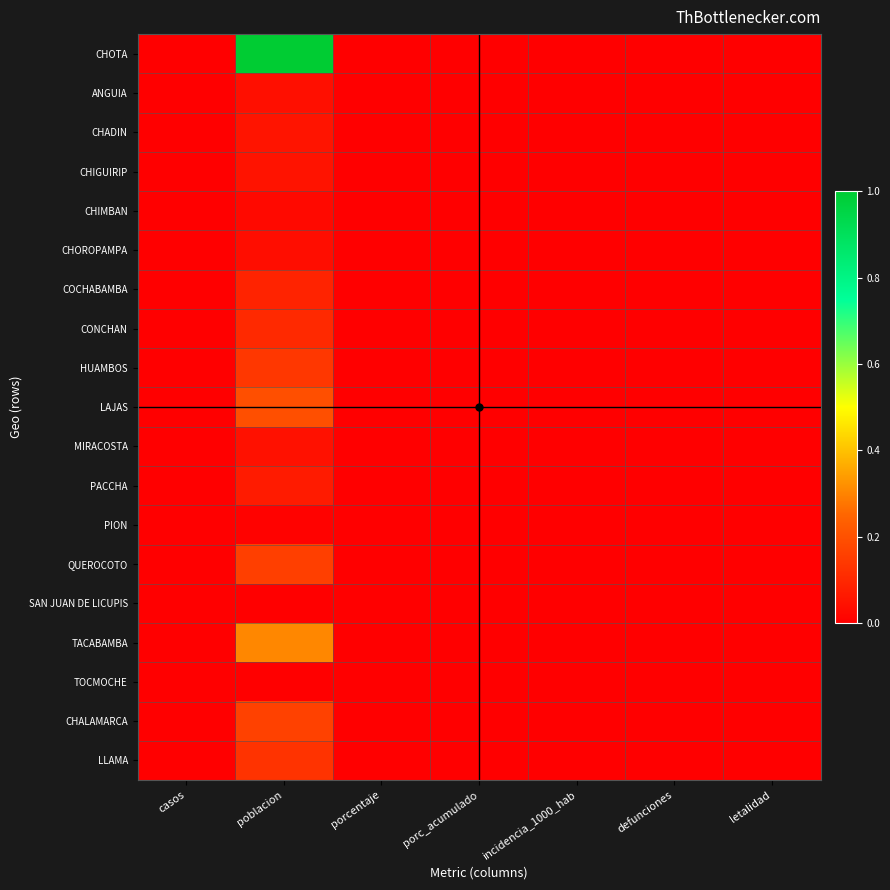

Reading left to right, transcribe all the data shown in this chart.

CHOTA: casos=0.0	poblacion=1.0	porcentaje=0.0	porc_acumulado=0.0	incidencia_1000_hab=0.0	defunciones=0.0	letalidad=0.0
ANGUIA: casos=0.0	poblacion=0.0	porcentaje=0.0	porc_acumulado=0.0	incidencia_1000_hab=0.0	defunciones=0.0	letalidad=0.0
CHADIN: casos=0.0	poblacion=0.1	porcentaje=0.0	porc_acumulado=0.0	incidencia_1000_hab=0.0	defunciones=0.0	letalidad=0.0
CHIGUIRIP: casos=0.0	poblacion=0.0	porcentaje=0.0	porc_acumulado=0.0	incidencia_1000_hab=0.0	defunciones=0.0	letalidad=0.0
CHIMBAN: casos=0.0	poblacion=0.0	porcentaje=0.0	porc_acumulado=0.0	incidencia_1000_hab=0.0	defunciones=0.0	letalidad=0.0
CHOROPAMPA: casos=0.0	poblacion=0.0	porcentaje=0.0	porc_acumulado=0.0	incidencia_1000_hab=0.0	defunciones=0.0	letalidad=0.0
COCHABAMBA: casos=0.0	poblacion=0.1	porcentaje=0.0	porc_acumulado=0.0	incidencia_1000_hab=0.0	defunciones=0.0	letalidad=0.0
CONCHAN: casos=0.0	poblacion=0.1	porcentaje=0.0	porc_acumulado=0.0	incidencia_1000_hab=0.0	defunciones=0.0	letalidad=0.0
HUAMBOS: casos=0.0	poblacion=0.1	porcentaje=0.0	porc_acumulado=0.0	incidencia_1000_hab=0.0	defunciones=0.0	letalidad=0.0
LAJAS: casos=0.0	poblacion=0.2	porcentaje=0.0	porc_acumulado=0.0	incidencia_1000_hab=0.0	defunciones=0.0	letalidad=0.0
MIRACOSTA: casos=0.0	poblacion=0.0	porcentaje=0.0	porc_acumulado=0.0	incidencia_1000_hab=0.0	defunciones=0.0	letalidad=0.0
PACCHA: casos=0.0	poblacion=0.1	porcentaje=0.0	porc_acumulado=0.0	incidencia_1000_hab=0.0	defunciones=0.0	letalidad=0.0
PION: casos=0.0	poblacion=0.0	porcentaje=0.0	porc_acumulado=0.0	incidencia_1000_hab=0.0	defunciones=0.0	letalidad=0.0
QUEROCOTO: casos=0.0	poblacion=0.2	porcentaje=0.0	porc_acumulado=0.0	incidencia_1000_hab=0.0	defunciones=0.0	letalidad=0.0
SAN JUAN DE LICUPIS: casos=0.0	poblacion=0.0	porcentaje=0.0	porc_acumulado=0.0	incidencia_1000_hab=0.0	defunciones=0.0	letalidad=0.0
TACABAMBA: casos=0.0	poblacion=0.3	porcentaje=0.0	porc_acumulado=0.0	incidencia_1000_hab=0.0	defunciones=0.0	letalidad=0.0
TOCMOCHE: casos=0.0	poblacion=0.0	porcentaje=0.0	porc_acumulado=0.0	incidencia_1000_hab=0.0	defunciones=0.0	letalidad=0.0
CHALAMARCA: casos=0.0	poblacion=0.2	porcentaje=0.0	porc_acumulado=0.0	incidencia_1000_hab=0.0	defunciones=0.0	letalidad=0.0
LLAMA: casos=0.0	poblacion=0.1	porcentaje=0.0	porc_acumulado=0.0	incidencia_1000_hab=0.0	defunciones=0.0	letalidad=0.0